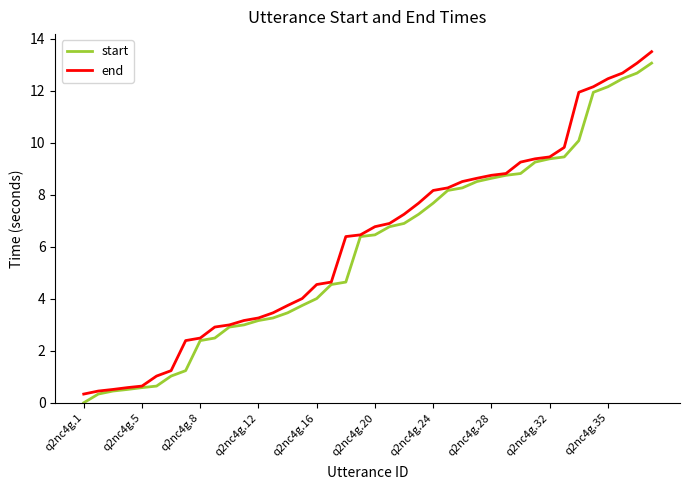

Reading left to right, list all the values displayed in this chart.

start: 0.0	0.3	0.5	0.5	0.6	0.6	1.0	1.2	2.4	2.5	2.9	3.0	3.2	3.3	3.5	3.7	4.0	4.5	4.6	6.4	6.5	6.8	6.9	7.2	7.7	8.2	8.3	8.5	8.6	8.7	8.8	9.3	9.4	9.5	10.1	11.9	12.2	12.5	12.7	13.1
end: 0.3	0.5	0.5	0.6	0.6	1.0	1.2	2.4	2.5	2.9	3.0	3.2	3.3	3.5	3.7	4.0	4.5	4.6	6.4	6.5	6.8	6.9	7.2	7.7	8.2	8.3	8.5	8.6	8.7	8.8	9.3	9.4	9.5	9.8	11.9	12.2	12.5	12.7	13.1	13.5